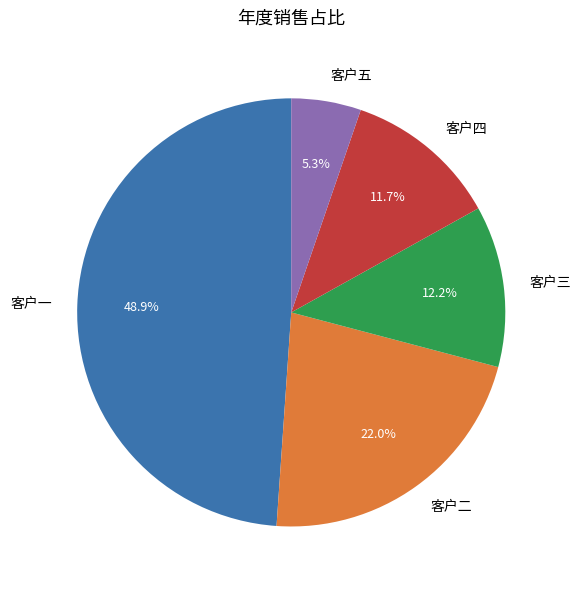

How much of the chart is everything except 客户五?

94.7%